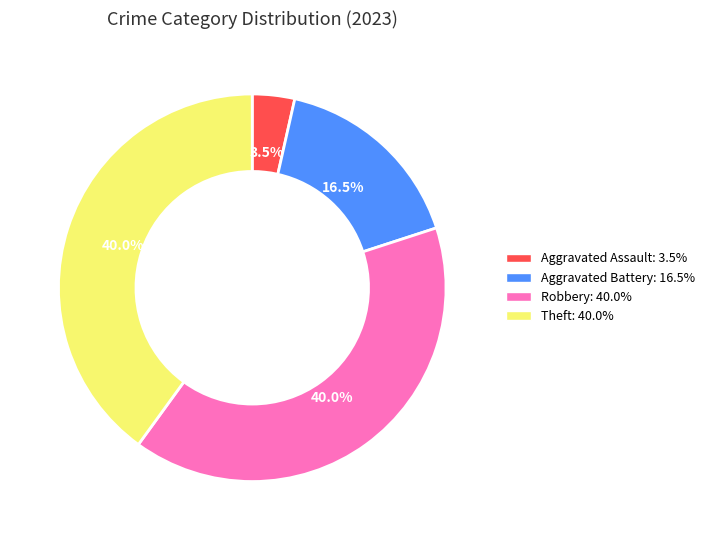

Combined, what portion of the pie is Robbery: 40.0% and Aggravated Battery: 16.5%?

56.5%